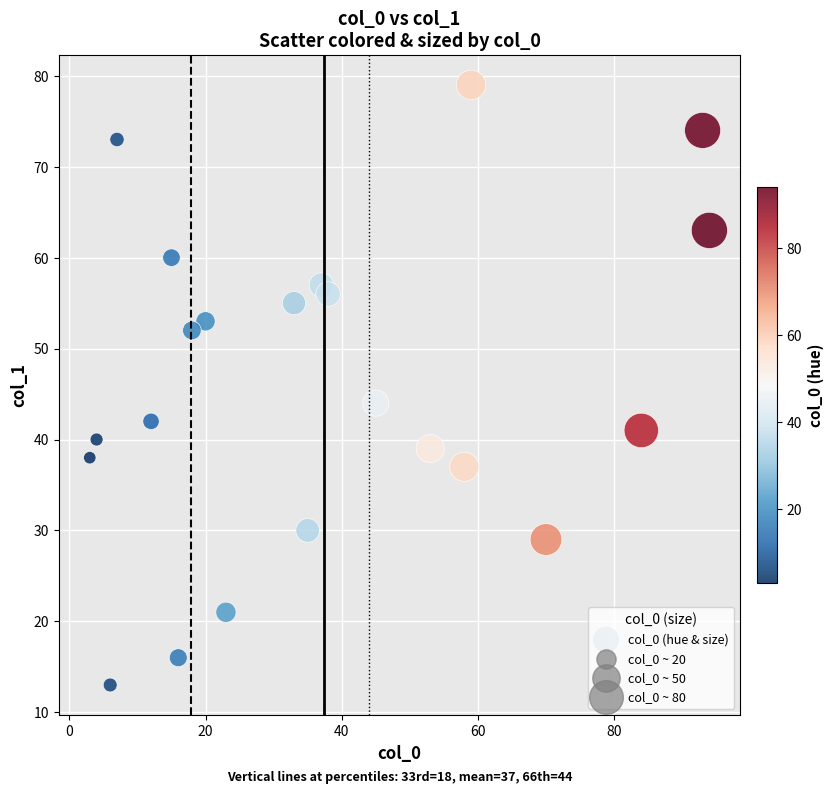

What is the range of Y values (max minus min)?

66